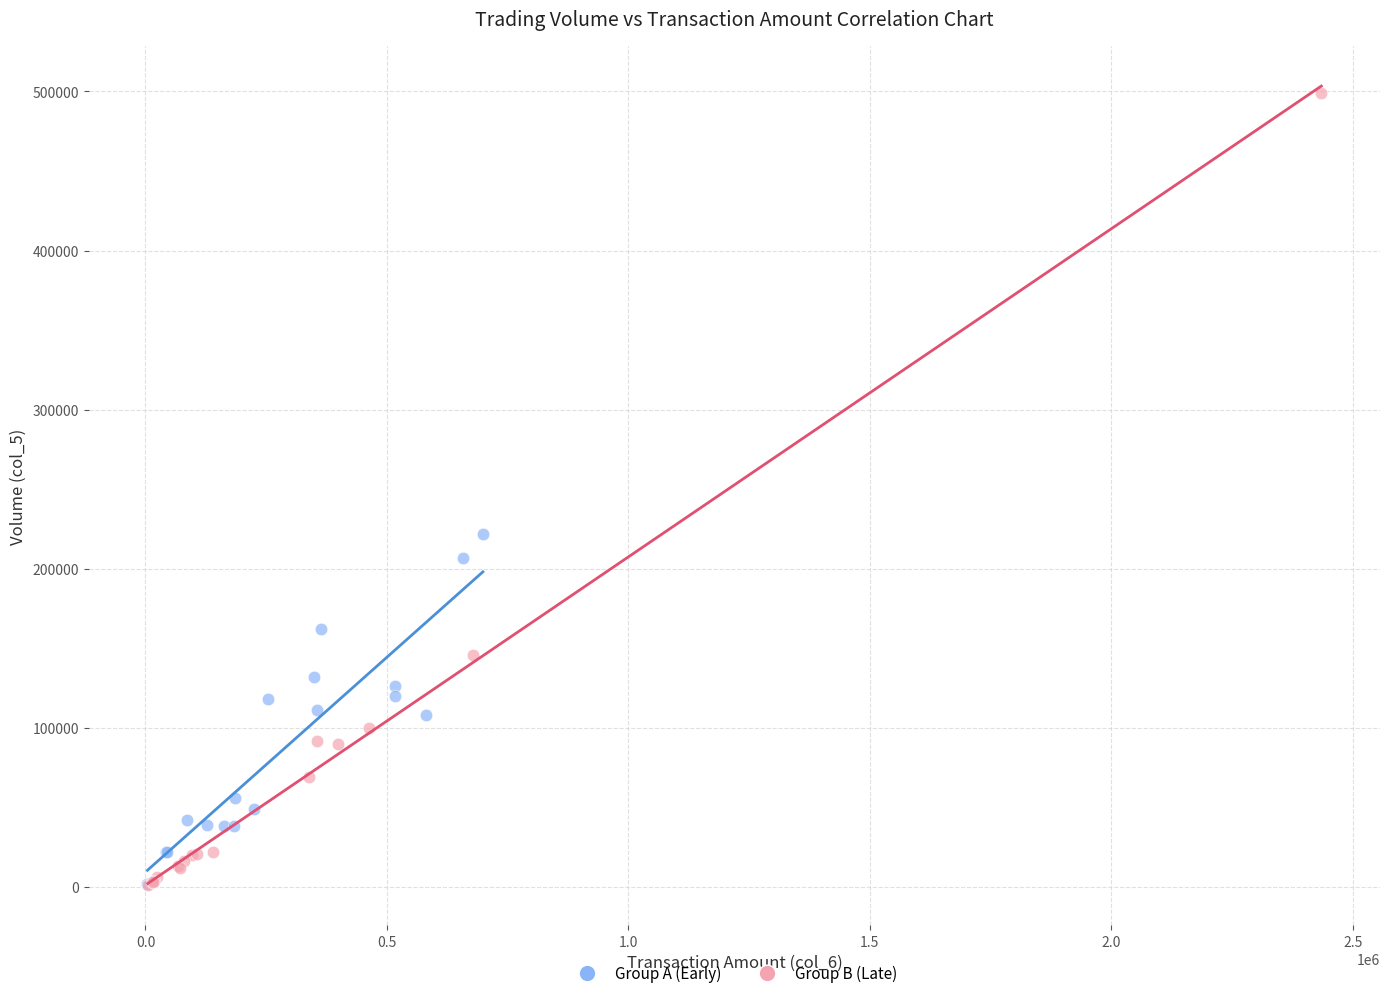

Which series has the largest Y range (max minus min)?

Group B (Late)